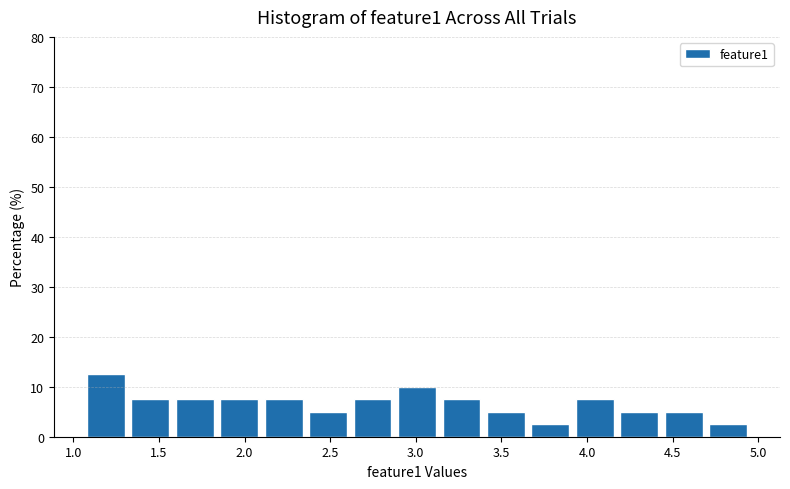

Reading left to right, list every bar in this chart as the range it spans on the x-axis followed by its height. Neither the bar edges nor the heights are printed on the chart, so give them approximately, as read against the axes.

1.05 to 1.30: 13
1.30 to 1.60: 8
1.60 to 1.85: 8
1.85 to 2.10: 8
2.10 to 2.35: 8
2.35 to 2.60: 5
2.60 to 2.90: 8
2.90 to 3.15: 10
3.15 to 3.40: 8
3.40 to 3.65: 5
3.65 to 3.90: 3
3.90 to 4.20: 8
4.20 to 4.45: 5
4.45 to 4.70: 5
4.70 to 4.95: 3